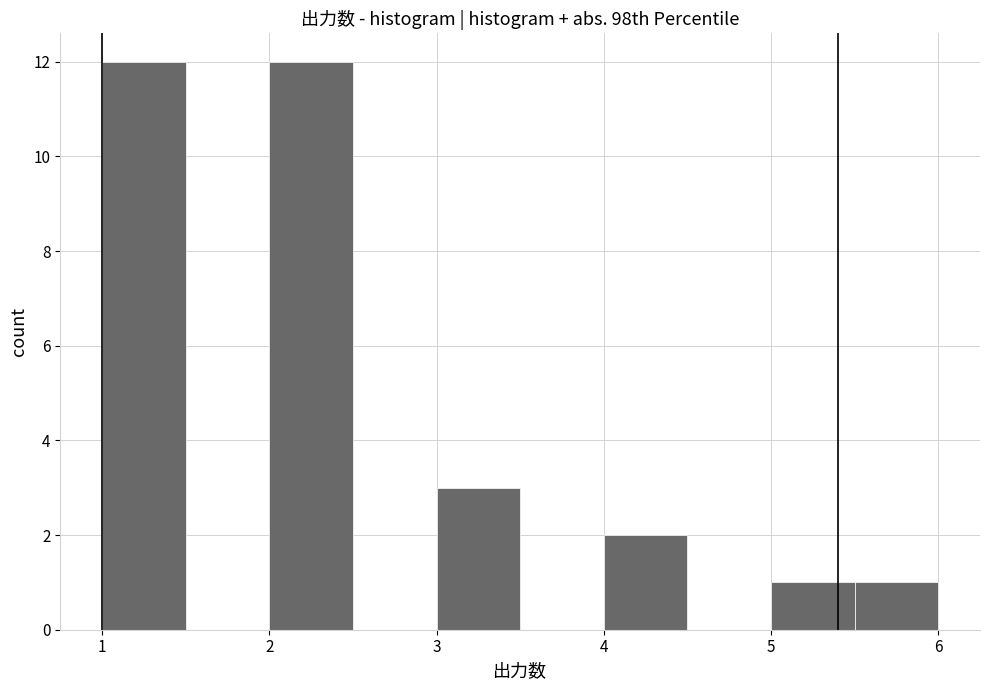

Reading left to right, transcribe this chart: for each bar, give the range it covers on the x-axis and its height. The values are not printed on the chart, so give them approximately, as read against the axis.

1.0 to 1.5: 12
1.5 to 2.0: 0
2.0 to 2.5: 12
2.5 to 3.0: 0
3.0 to 3.5: 3
3.5 to 4.0: 0
4.0 to 4.5: 2
4.5 to 5.0: 0
5.0 to 5.5: 1
5.5 to 6.0: 1